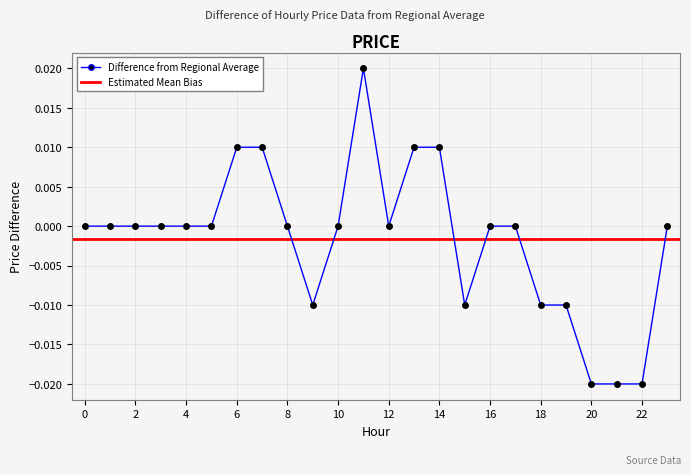

Which category has the lowest value across all series?

20